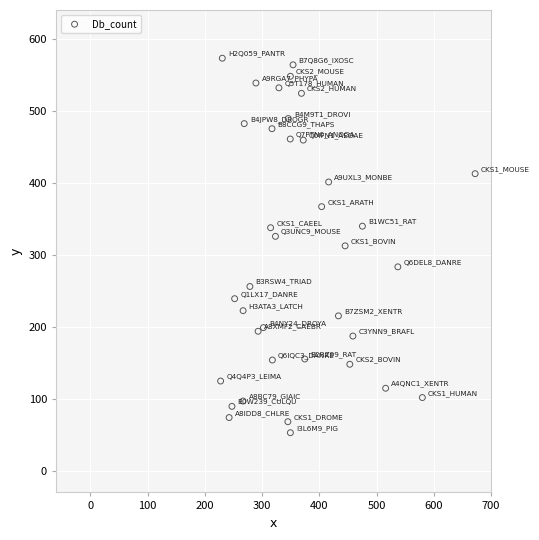

What is the range of Y values (max minus min)?

520.1